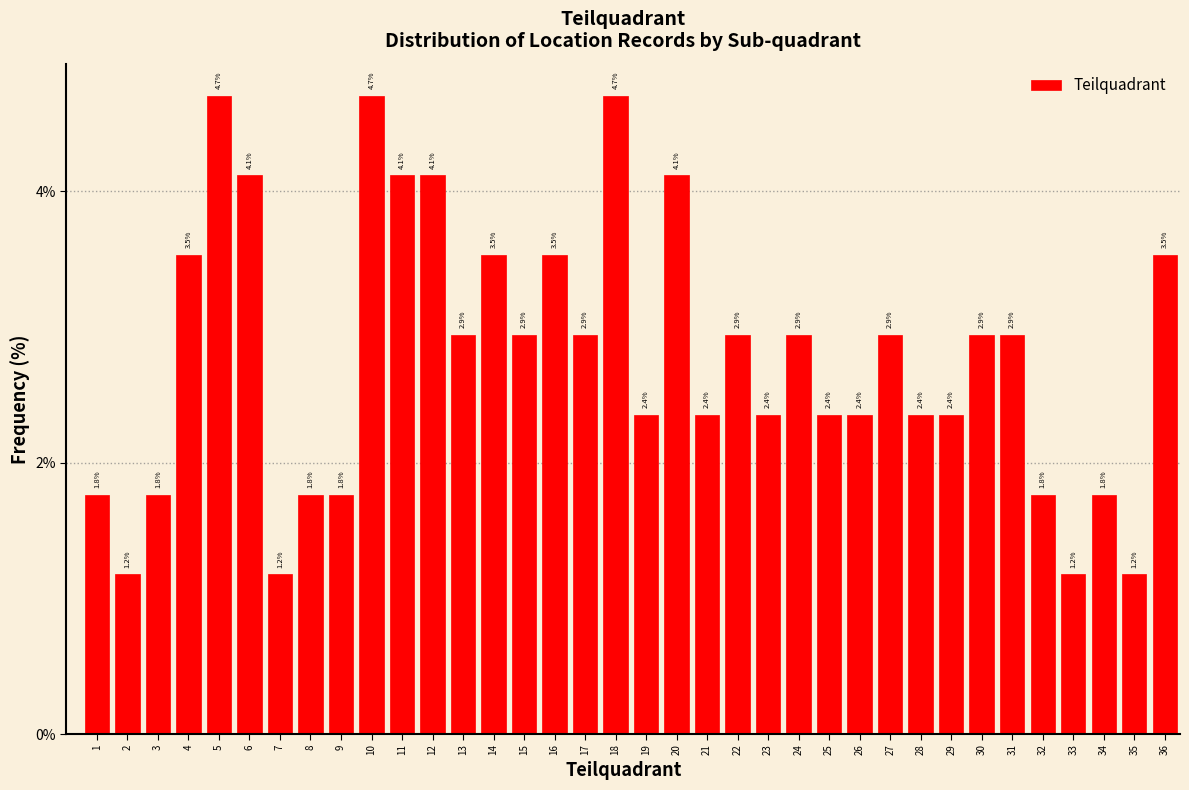

Reading right to left, what are all the values shown in this chart?

36=3.5	35=1.2	34=1.8	33=1.2	32=1.8	31=2.9	30=2.9	29=2.4	28=2.4	27=2.9	26=2.4	25=2.4	24=2.9	23=2.4	22=2.9	21=2.4	20=4.1	19=2.4	18=4.7	17=2.9	16=3.5	15=2.9	14=3.5	13=2.9	12=4.1	11=4.1	10=4.7	9=1.8	8=1.8	7=1.2	6=4.1	5=4.7	4=3.5	3=1.8	2=1.2	1=1.8